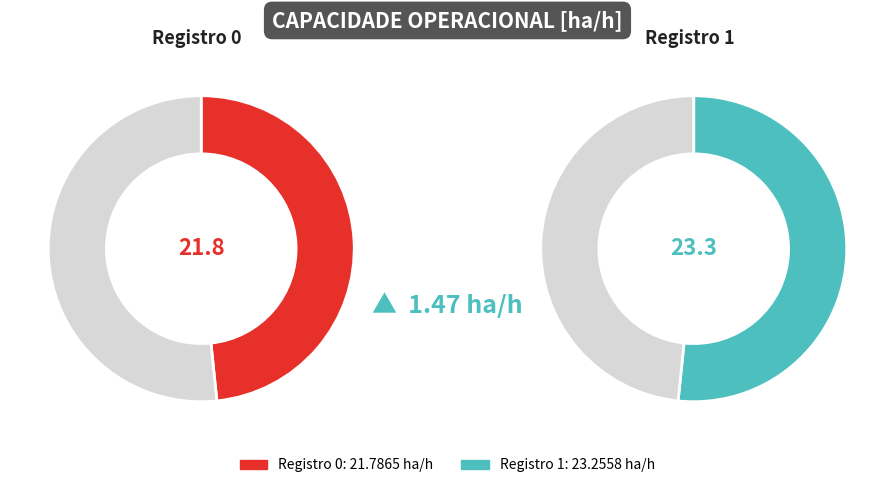

What percentage is the Row 0 slice, to the nearest percent?

48%